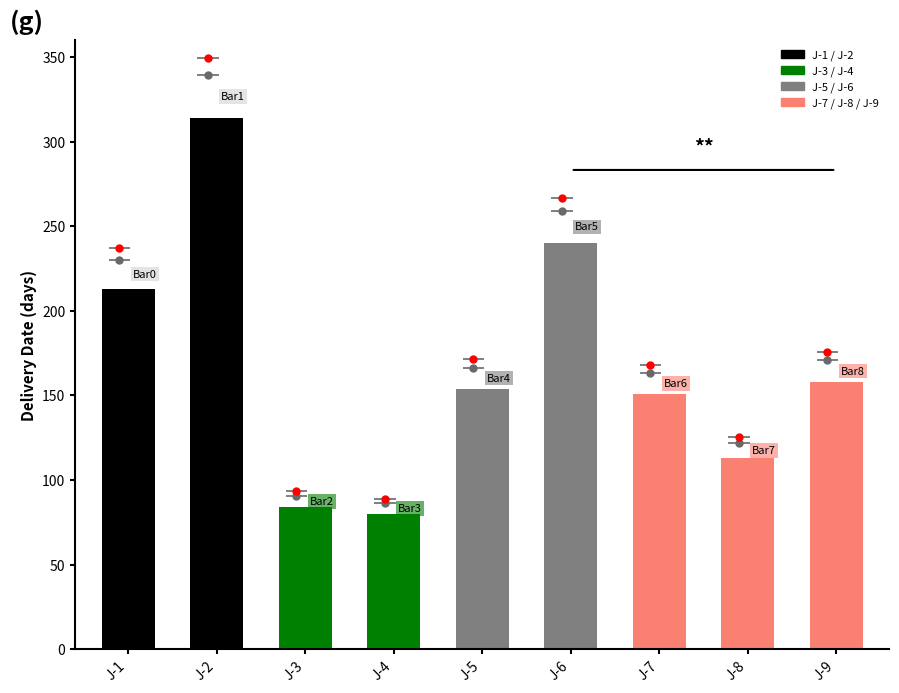

What is the greatest value displayed?

314